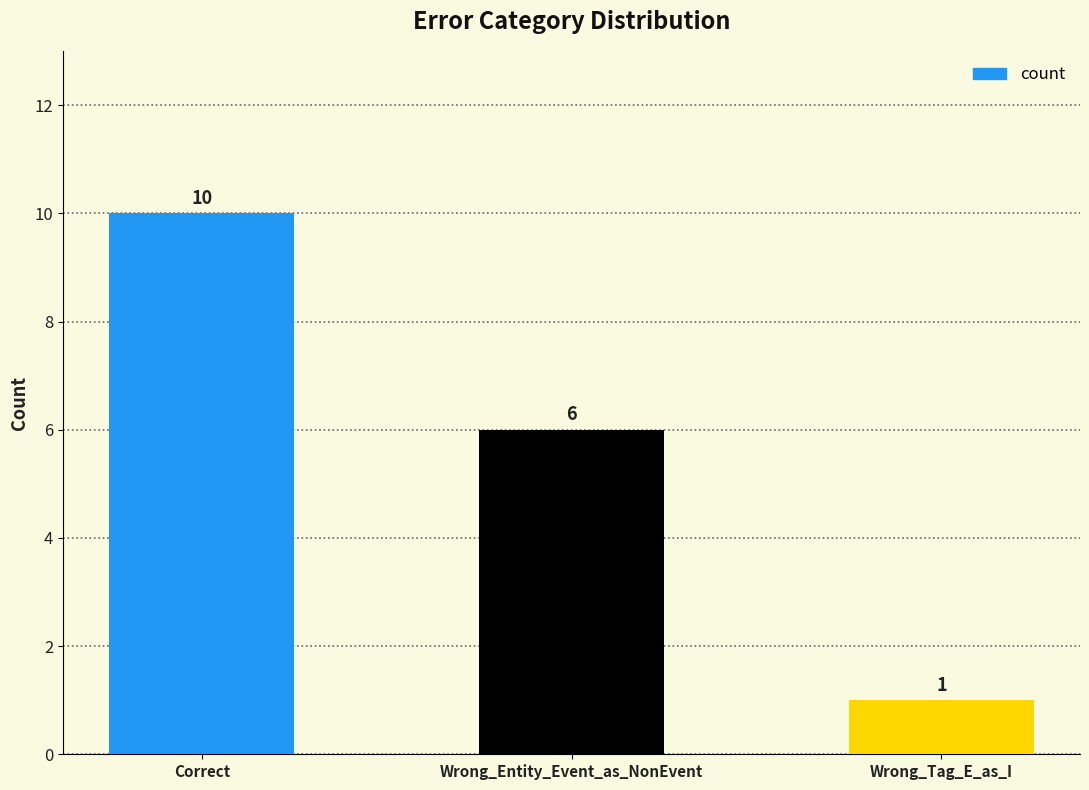

How many distinct data groups are displayed?

1